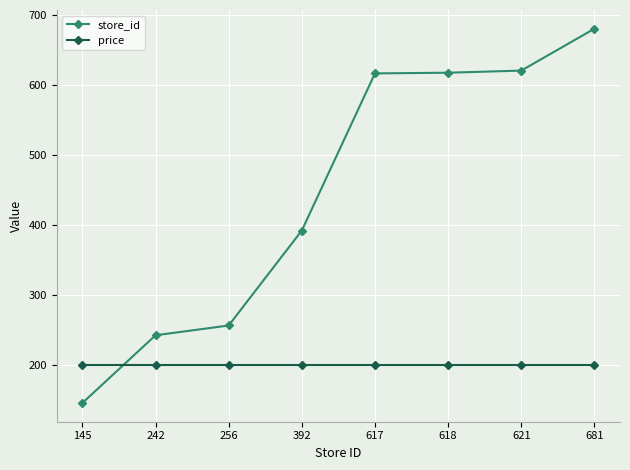

Does the chart display data point markers on the line(s)?

Yes